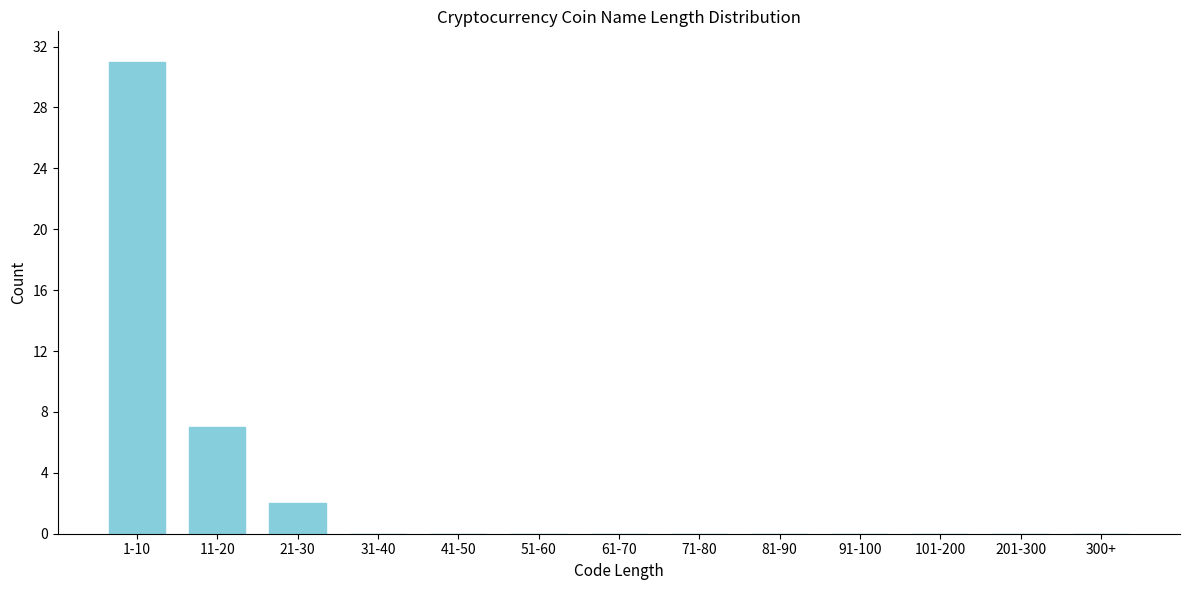

Reading left to right, list all the values displayed in this chart.

1-10=31	11-20=7	21-30=2	31-40=0	41-50=0	51-60=0	61-70=0	71-80=0	81-90=0	91-100=0	101-200=0	201-300=0	300+=0